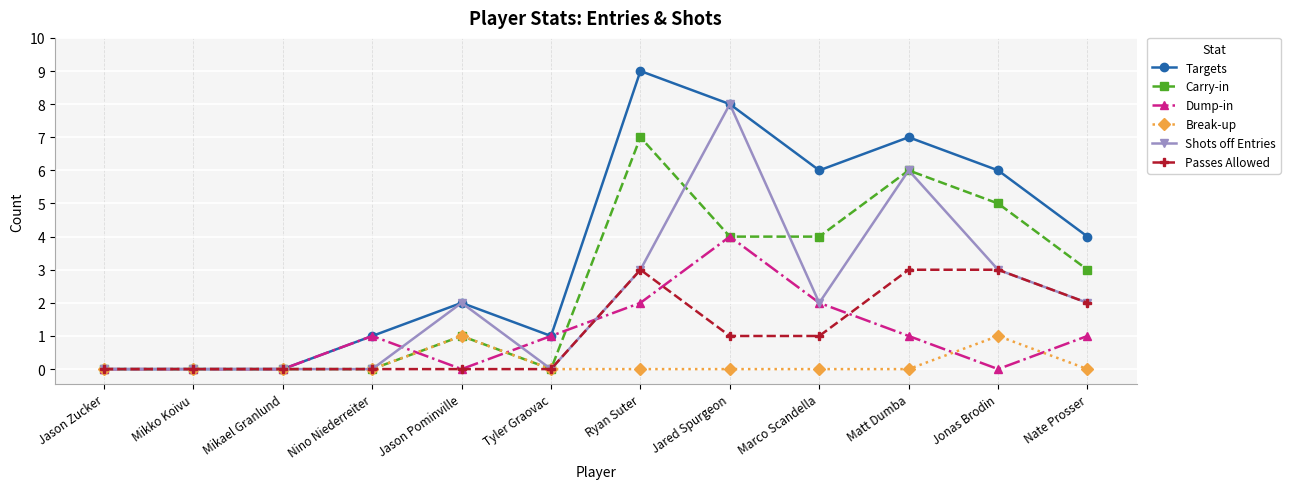

Which category has the highest value across all series?

Ryan Suter